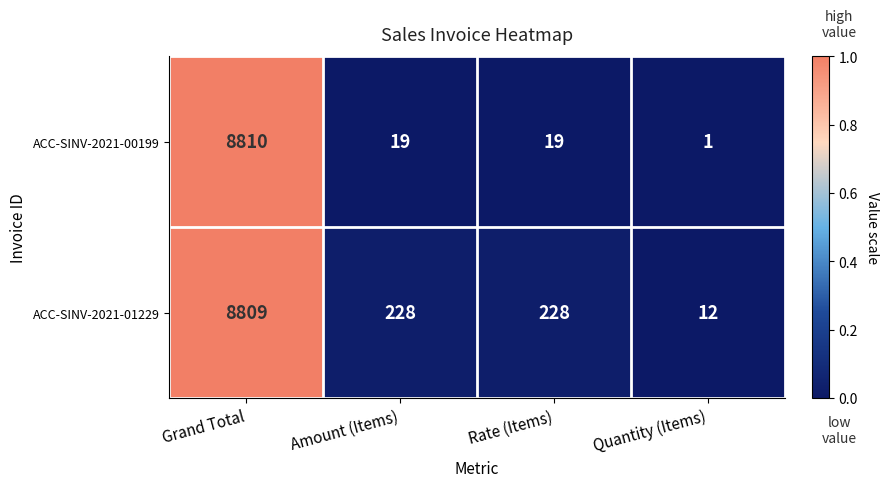

Rank the series by their average value, from highest to lowest.

ACC-SINV-2021-01229, ACC-SINV-2021-00199